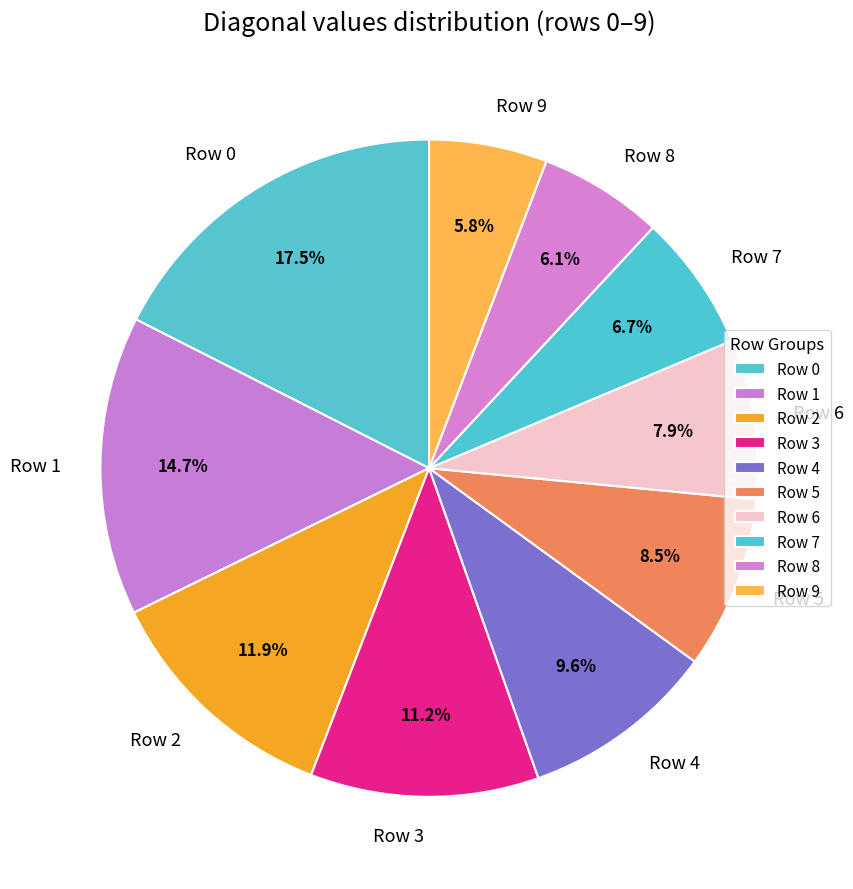

Which has a higher value, Row 1 or Row 6?

Row 1